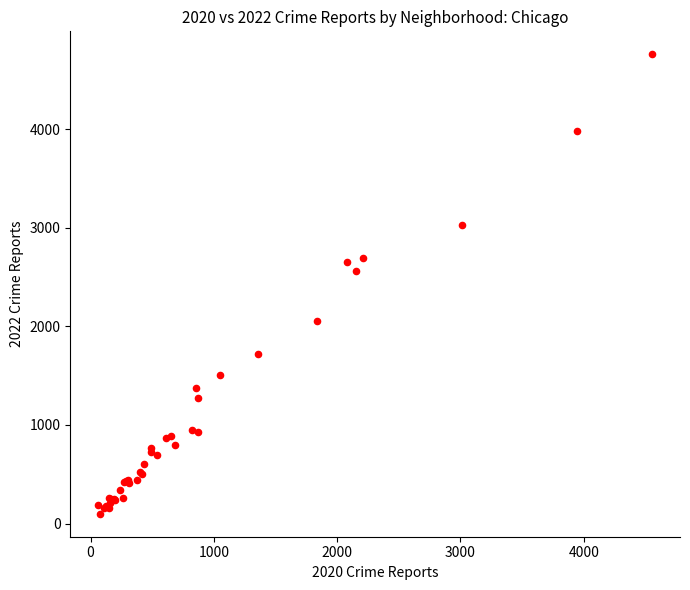

What Y value in the scatter plot is closest to 2431?

2566